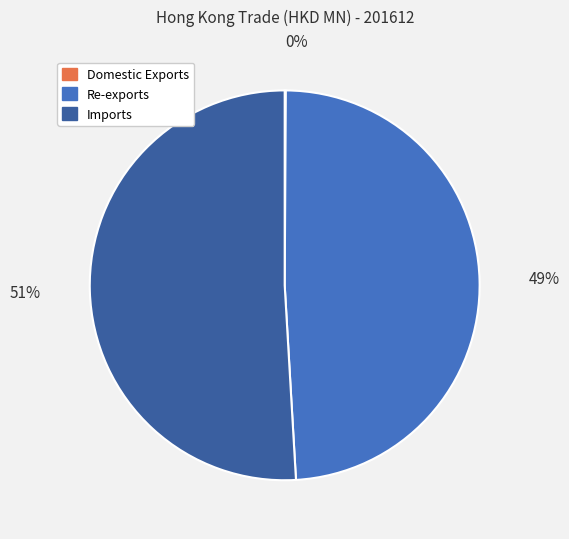

Which slice is the largest?

Imports